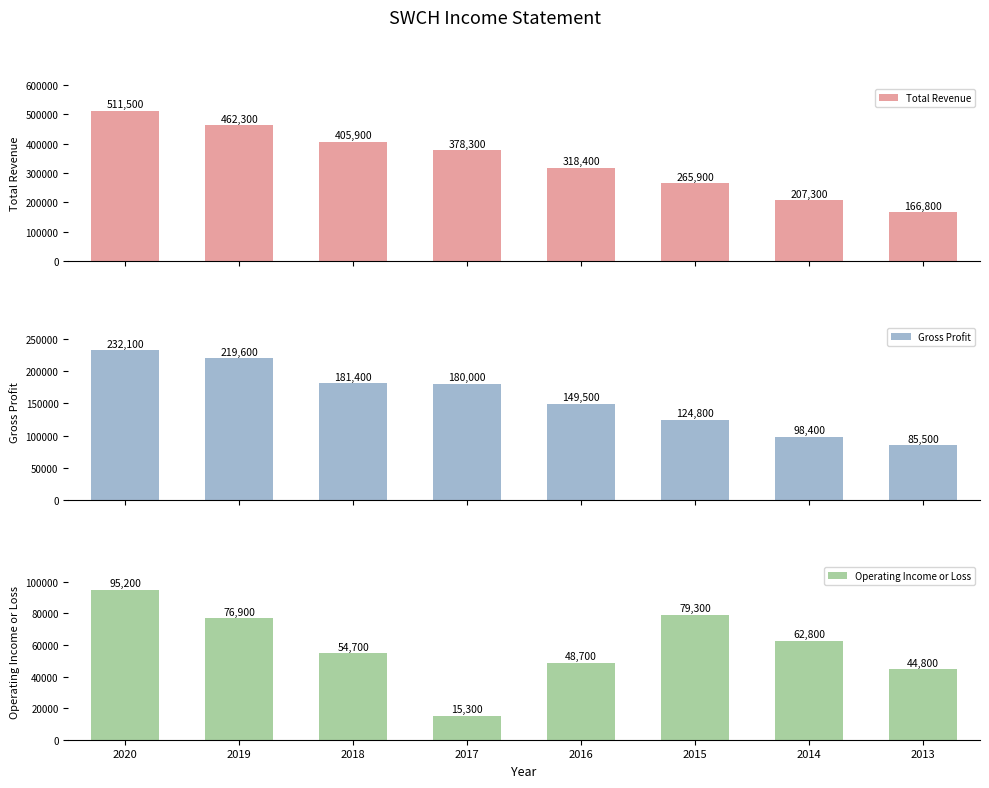

Is it true that Total Revenue equals 462300 at 2019?

True